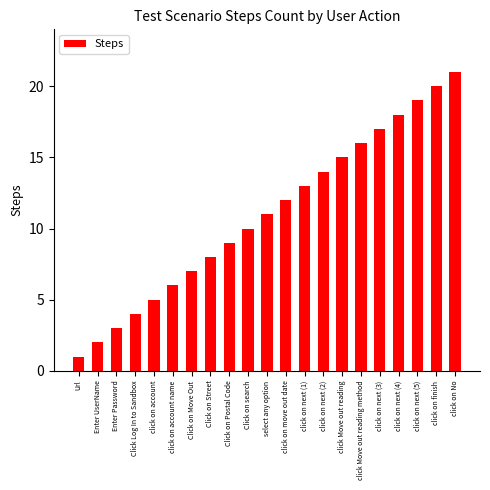

At which label is the value closest to 11?

select any option